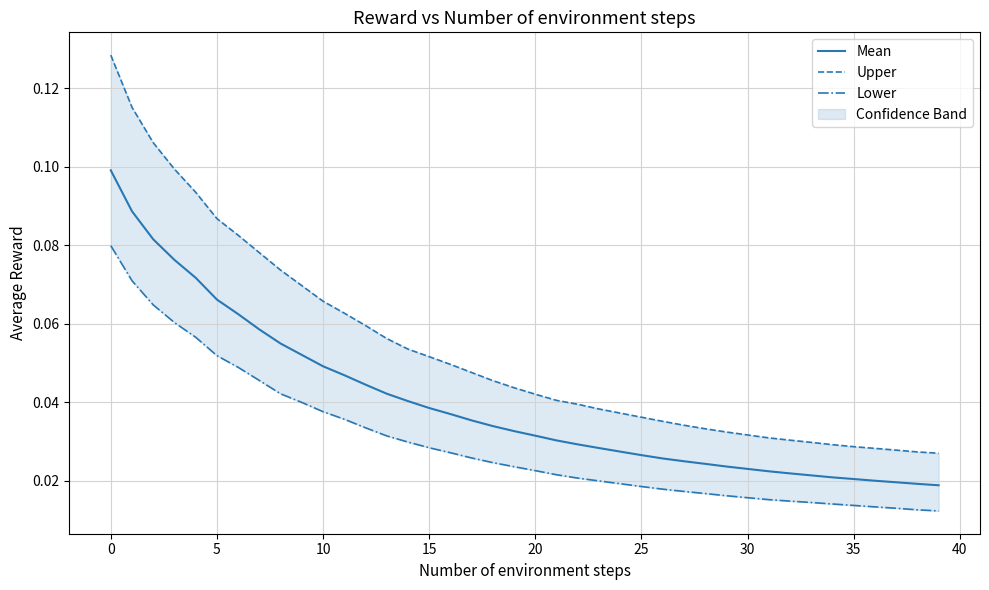

What is the highest value of the Upper series?

0.1